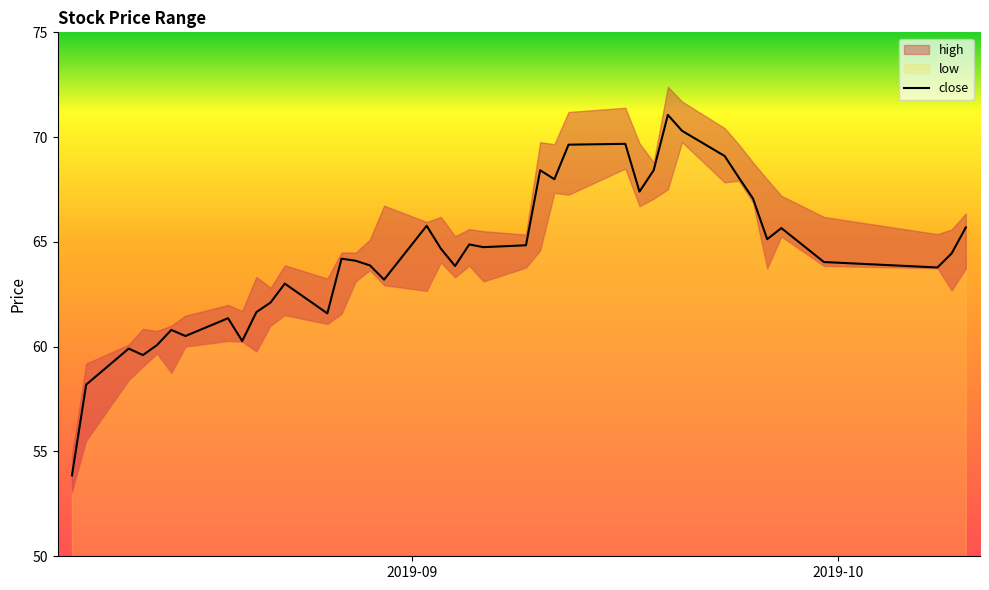

What is the highest value of the close series?

71.1